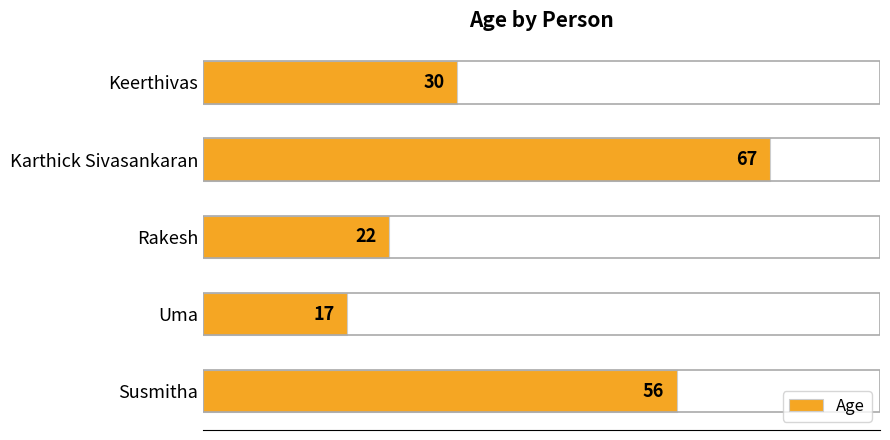

What is the minimum value shown in the chart?

17